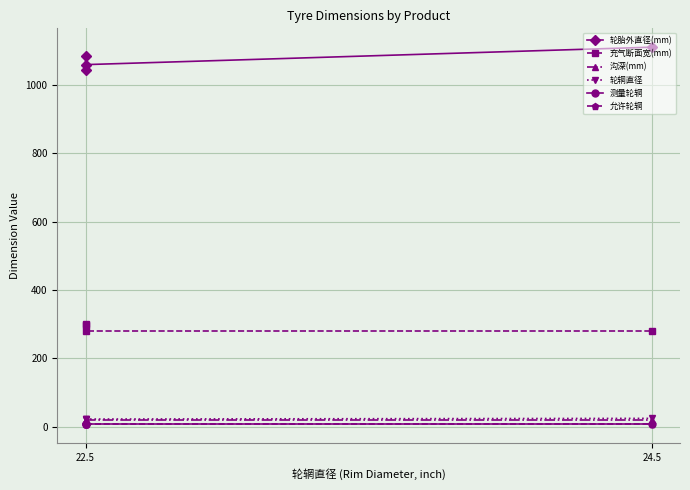

True or false: 沟深(mm) and 测量轮辋 cross at least once.

False